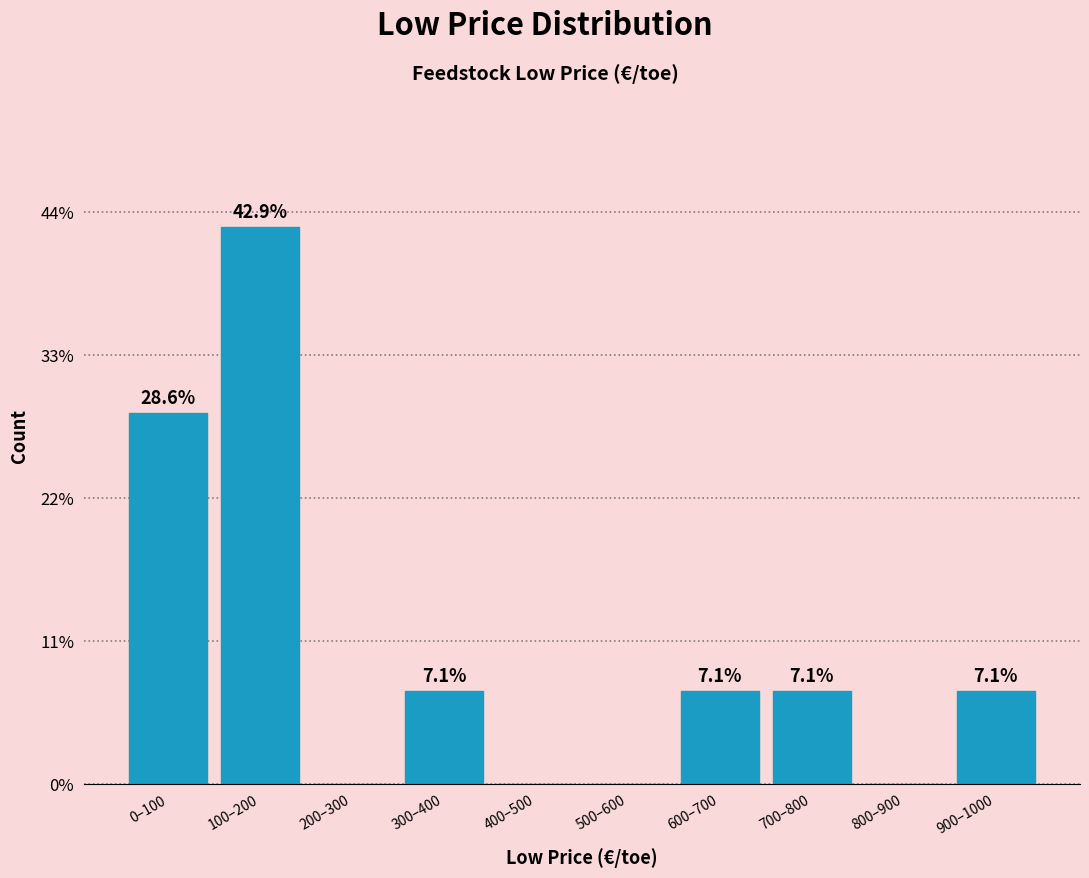

Reading right to left, what are all the values shown in this chart?

900–1000=7.1	800–900=0.0	700–800=7.1	600–700=7.1	500–600=0.0	400–500=0.0	300–400=7.1	200–300=0.0	100–200=42.9	0–100=28.6